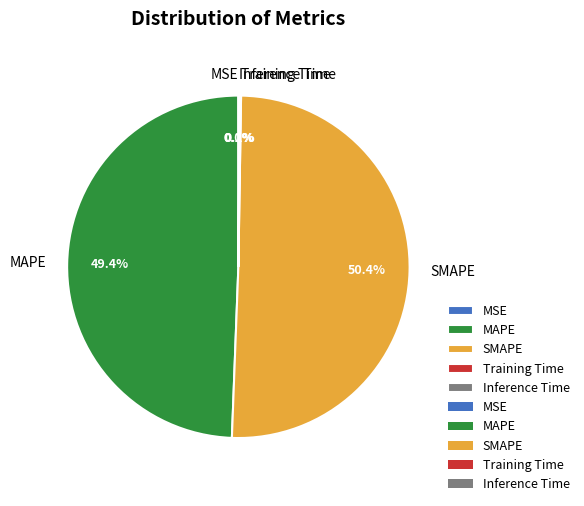

What is the majority slice?

SMAPE